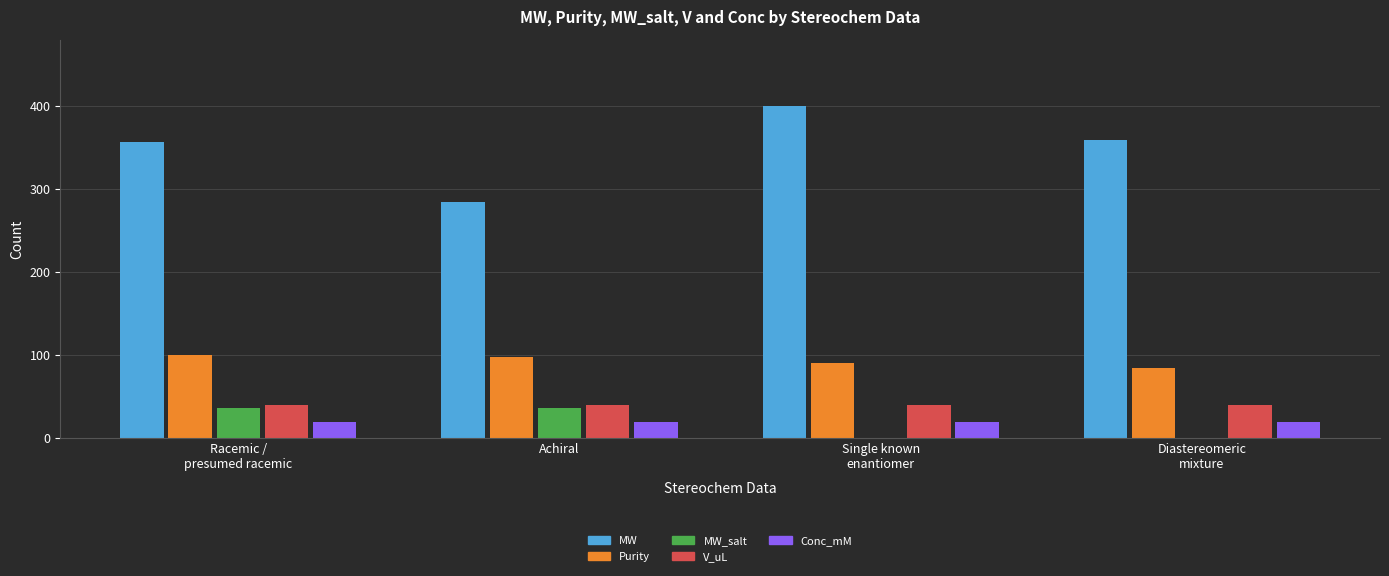

Which series has the largest total across all categories?

MW